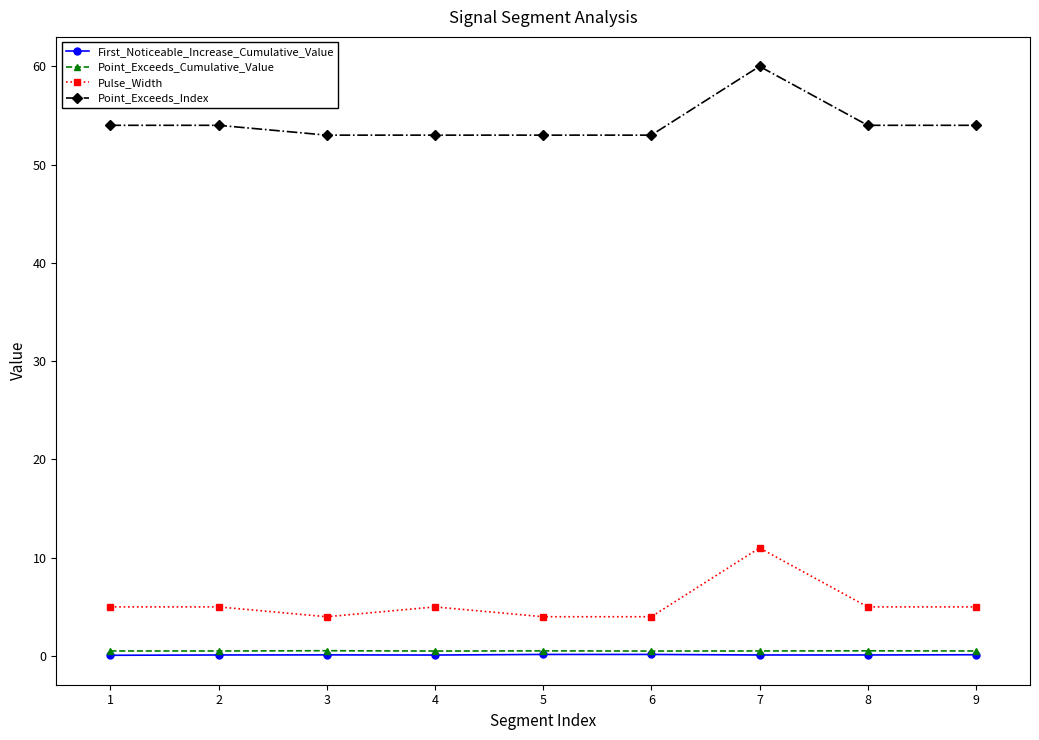

How many lines are shown in the chart?

4